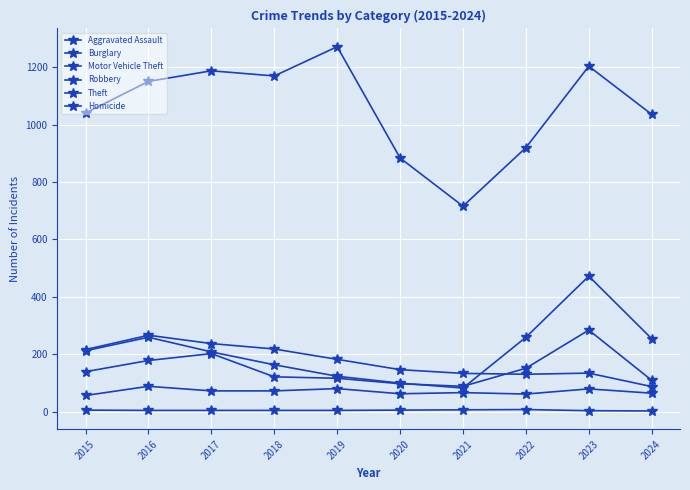

What is the value of the Theft point at the 5th from the left?

1272